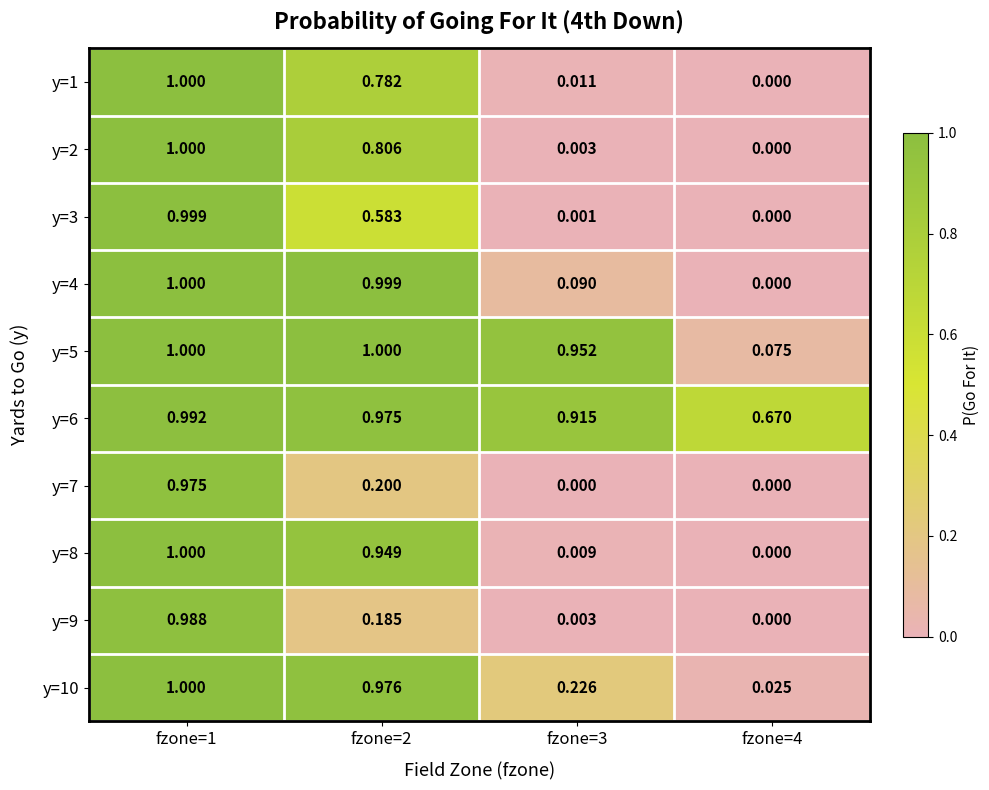

What is the spread (max minus min) of values at fzone=3?

1.0